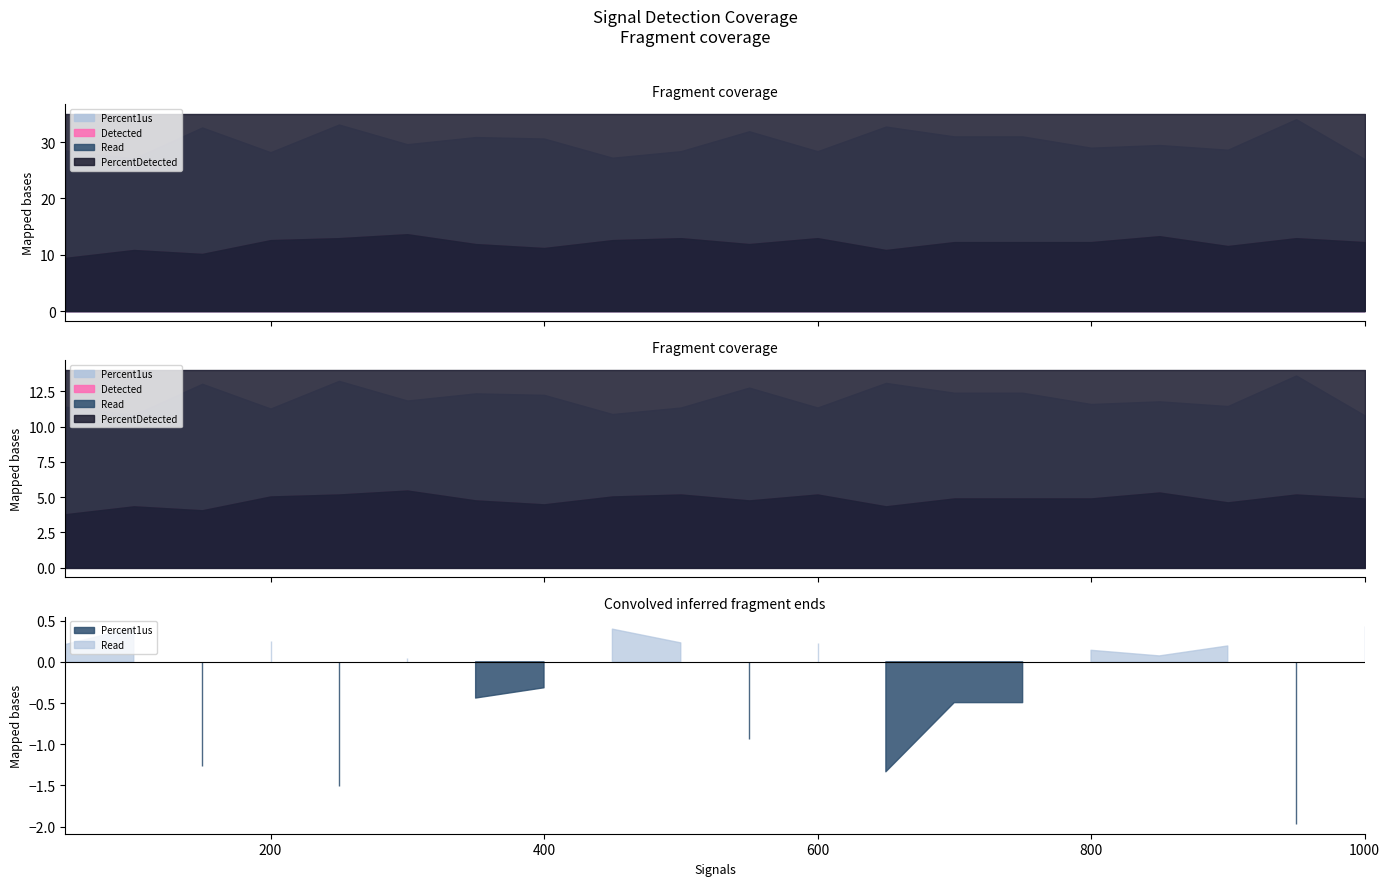

Which series changed the most between 700 and 900?

Percent1us